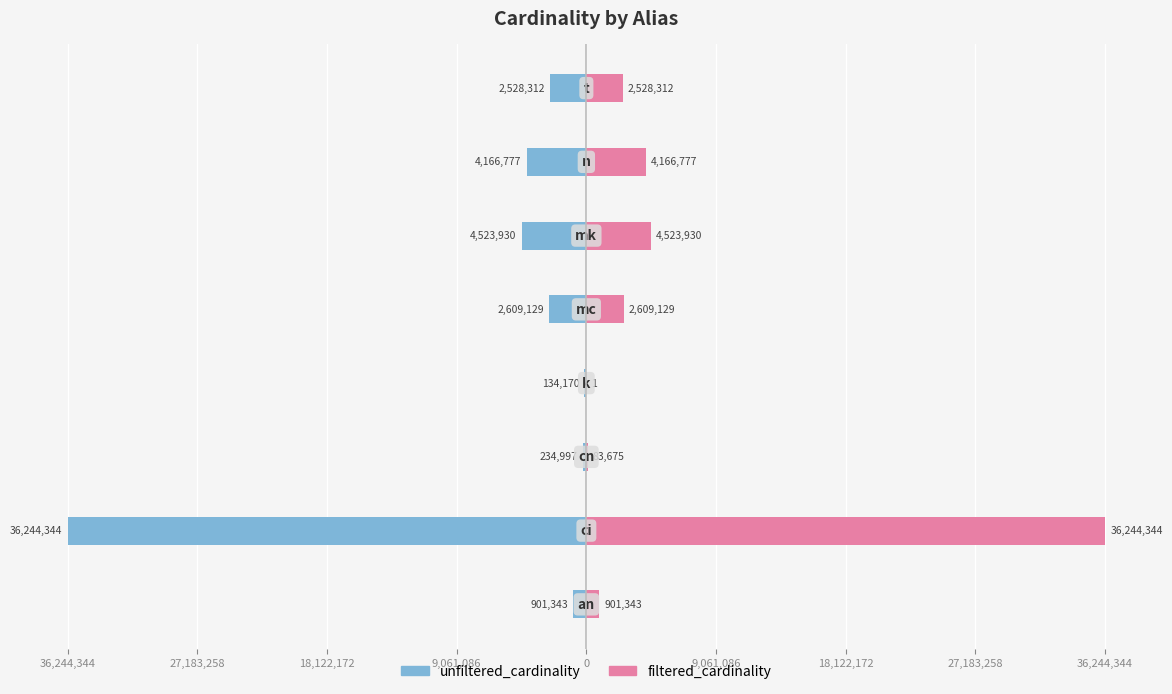

Are the bars horizontal?

Yes